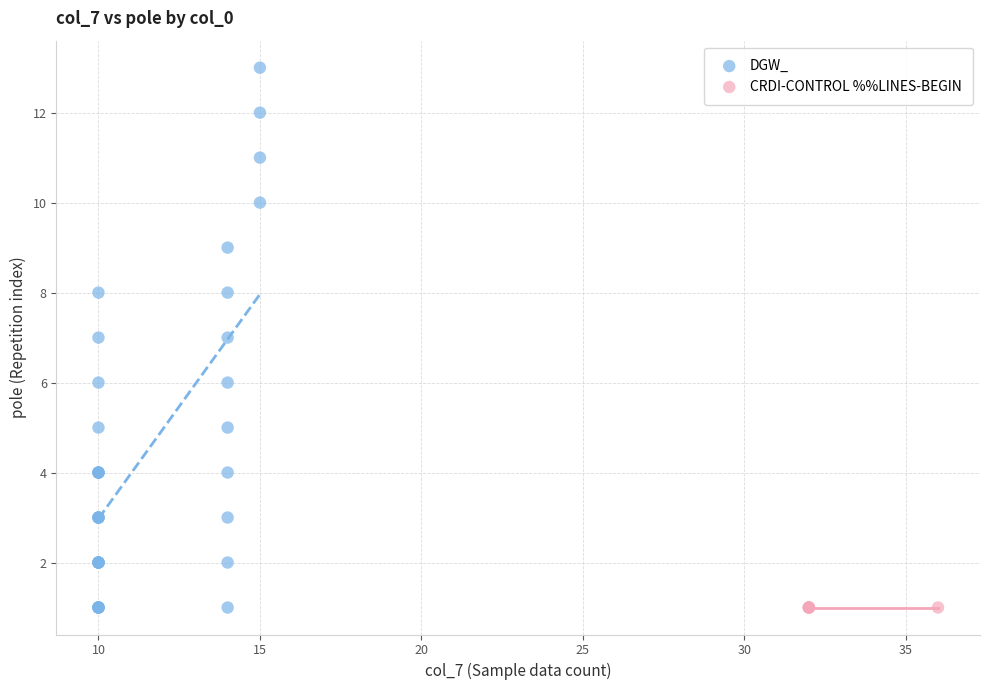

Which series contains the highest Y value?

DGW_